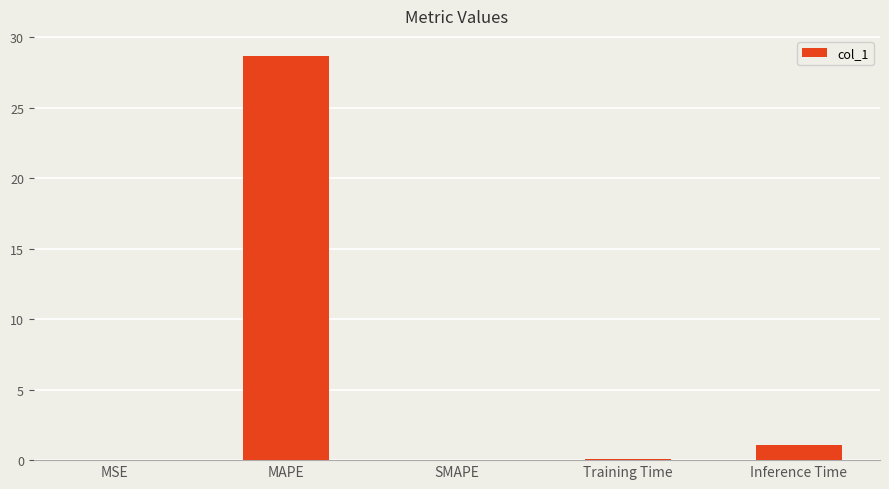

What is the sum of all values?

29.8